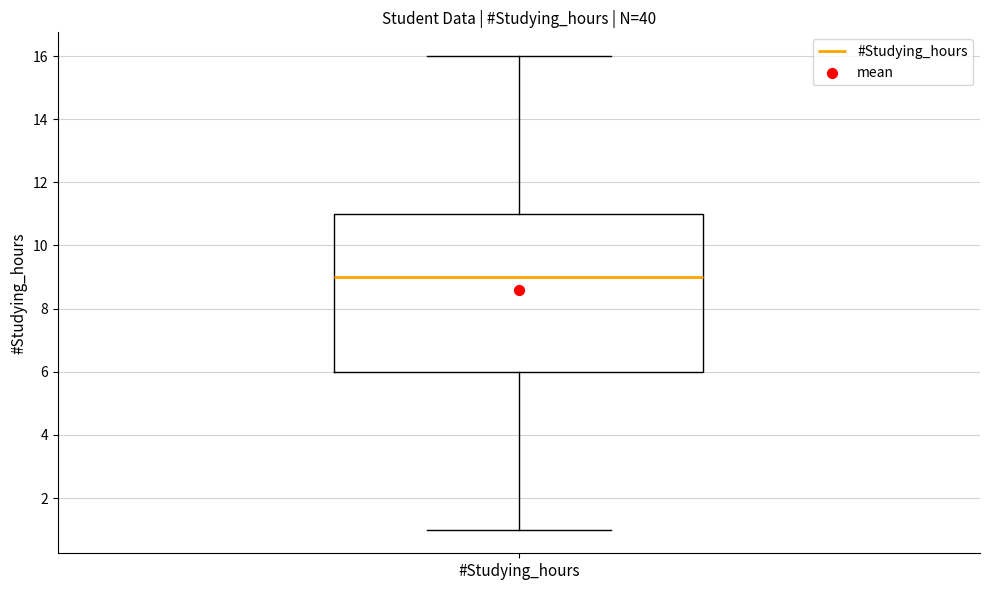

Transcribe this box plot: give where the median line is, the range the box spans, and where the two whiskers end, as read against the y-axis. The values are not printed on the chart, so give them approximately, as read against the axis.

median 9, box 6 to 11, whiskers 1 to 16